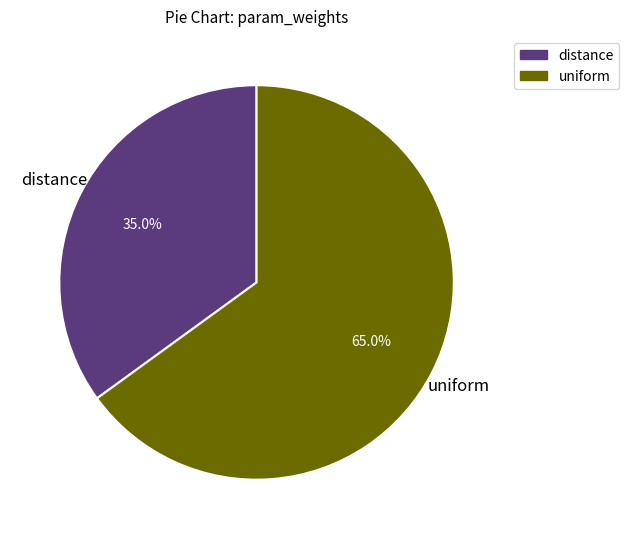

Is it true that uniform is 56% of the pie?

False